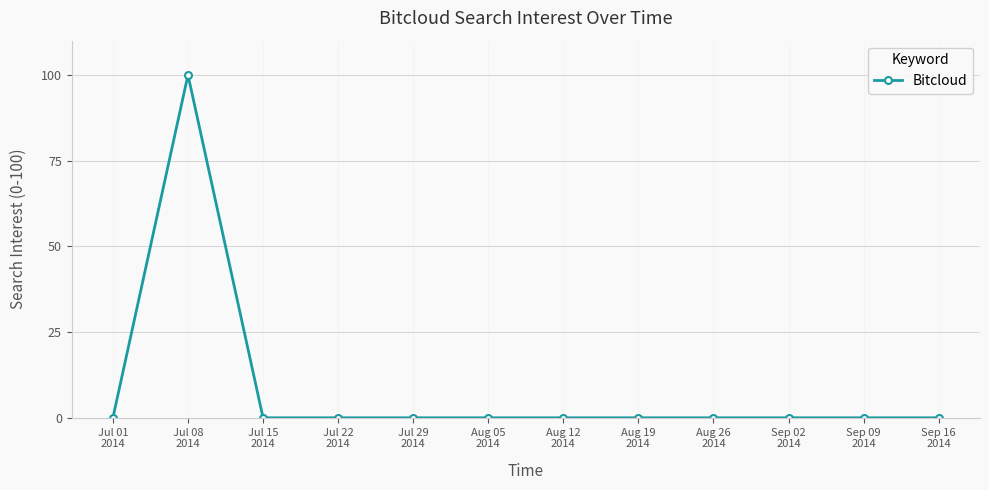

How many series are shown in this chart?

1